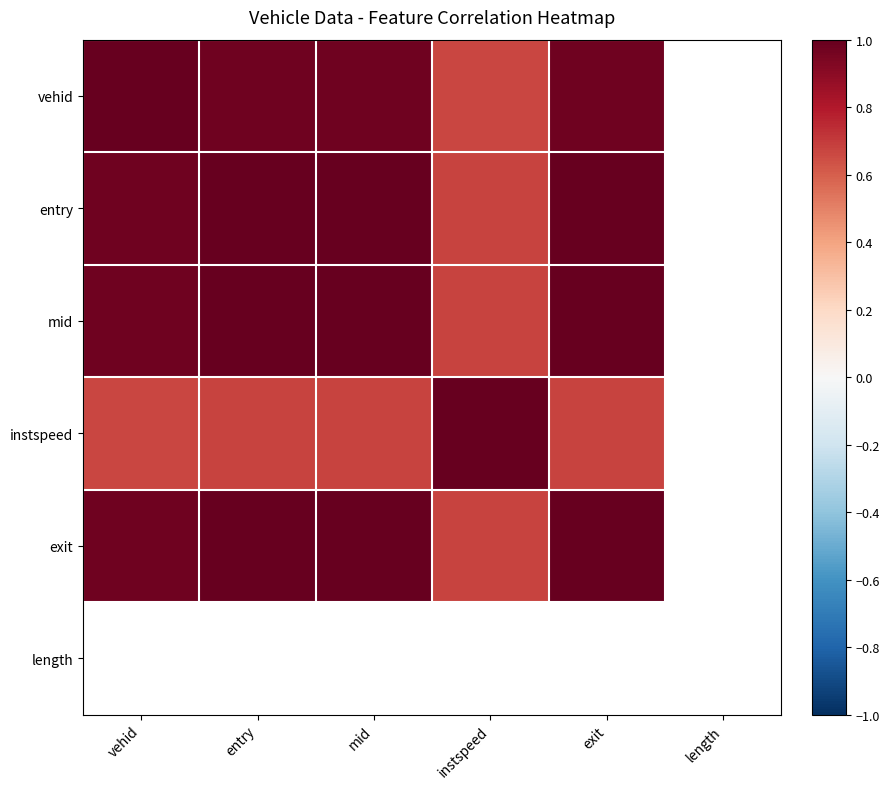

Count the number of categories in the chart.

6